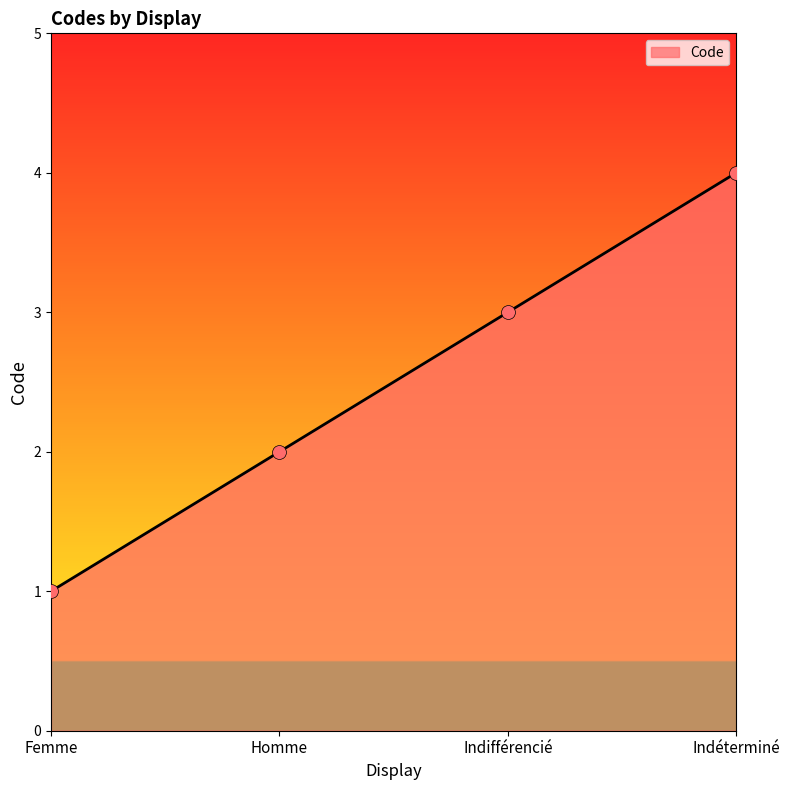

Approximately how many times larger is the value at Homme compared to Indéterminé?

0.5